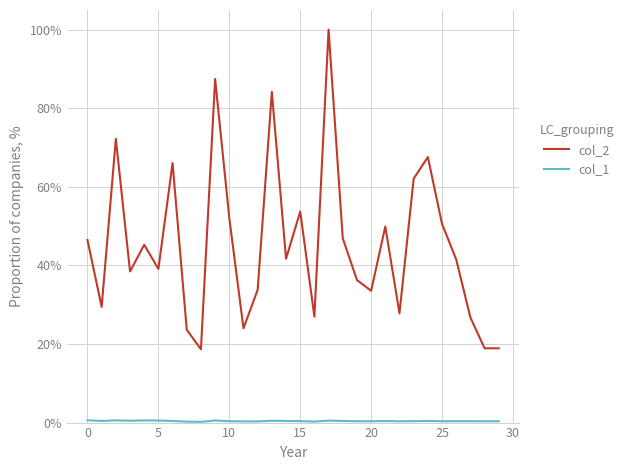

Count the col_1 values in the range 0 to 1.

30